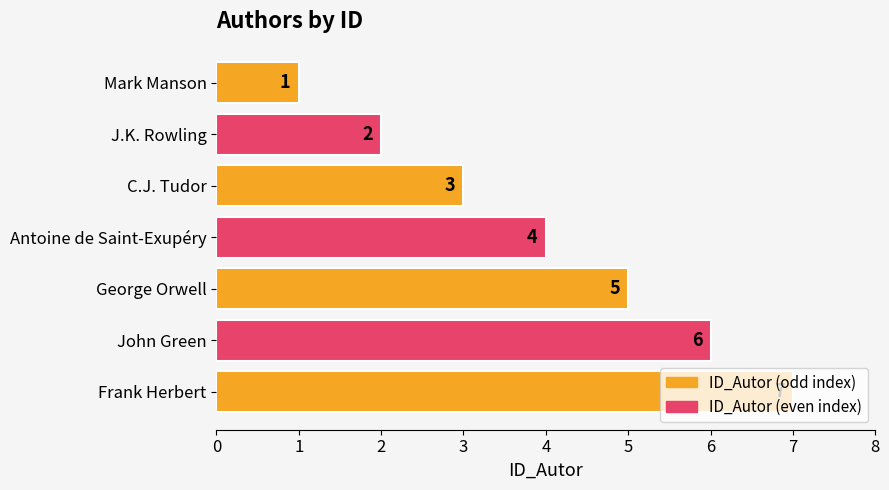

List the labels in order of value, largest first.

Frank Herbert, John Green, George Orwell, Antoine de Saint-Exupéry, C.J. Tudor, J.K. Rowling, Mark Manson